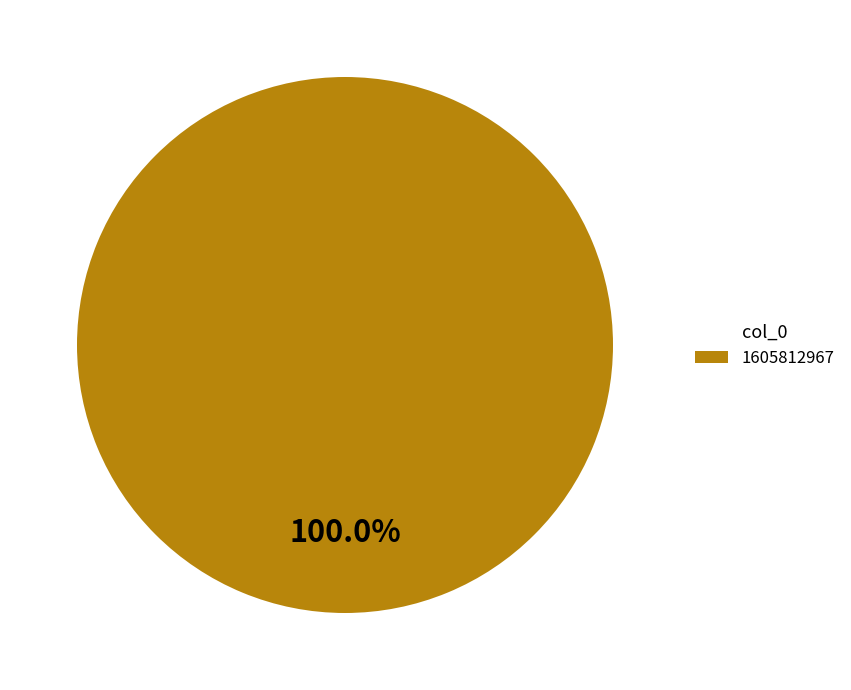

Rank the categories by value from highest to lowest.

1605812967